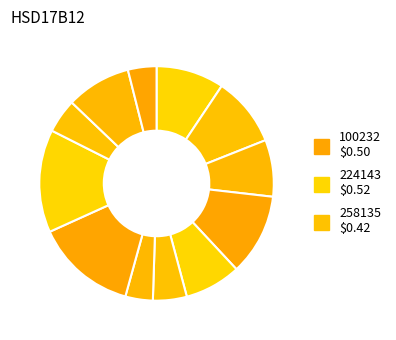

Does any single category account for the majority?

No